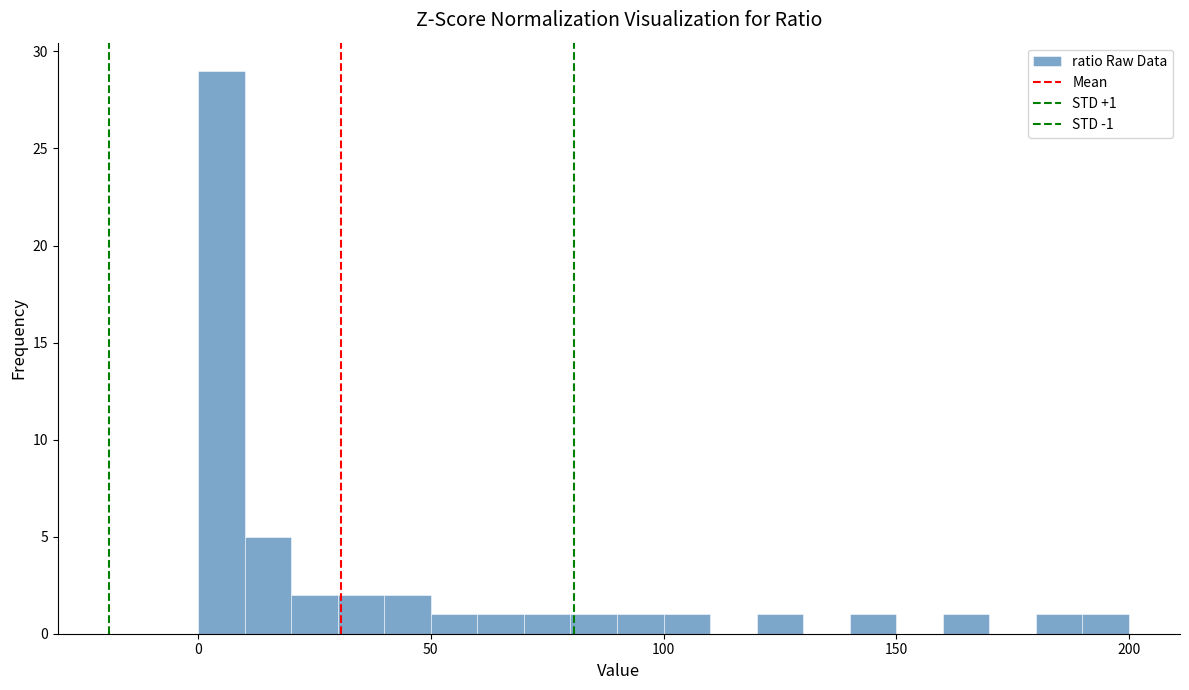

Around what value on the x-axis is the tallest bar? Give the approximate position of its centre, as read against the axis.

5